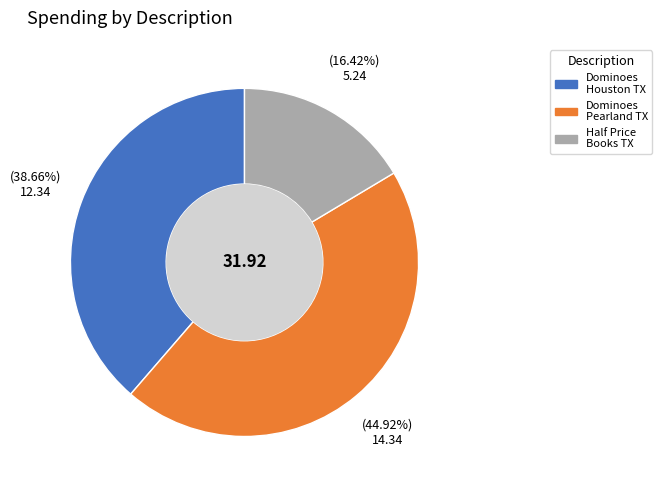

Count the number of slices in the pie.

3